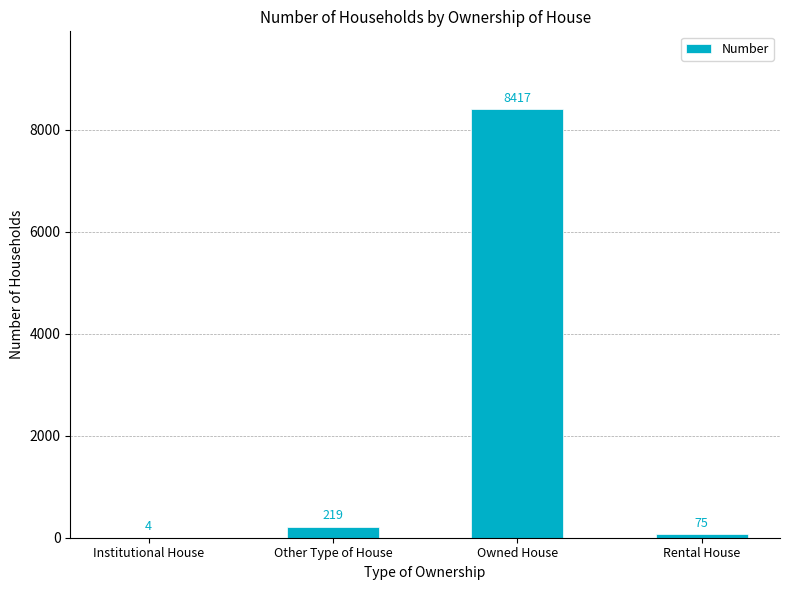

What is the ratio of the value at Owned House to the value at Rental House?

112.2